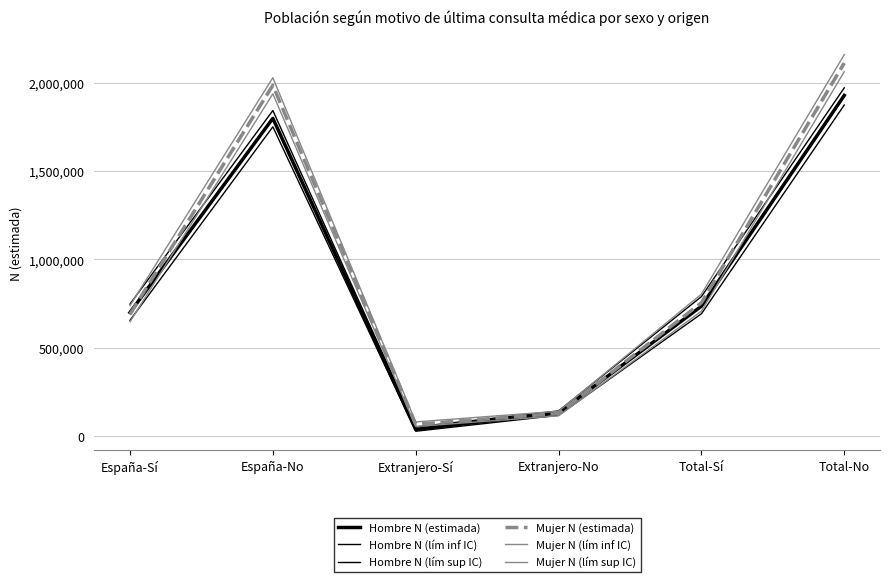

The value of Hombre N (estimada) at Total-No is 965705. True or false?

False